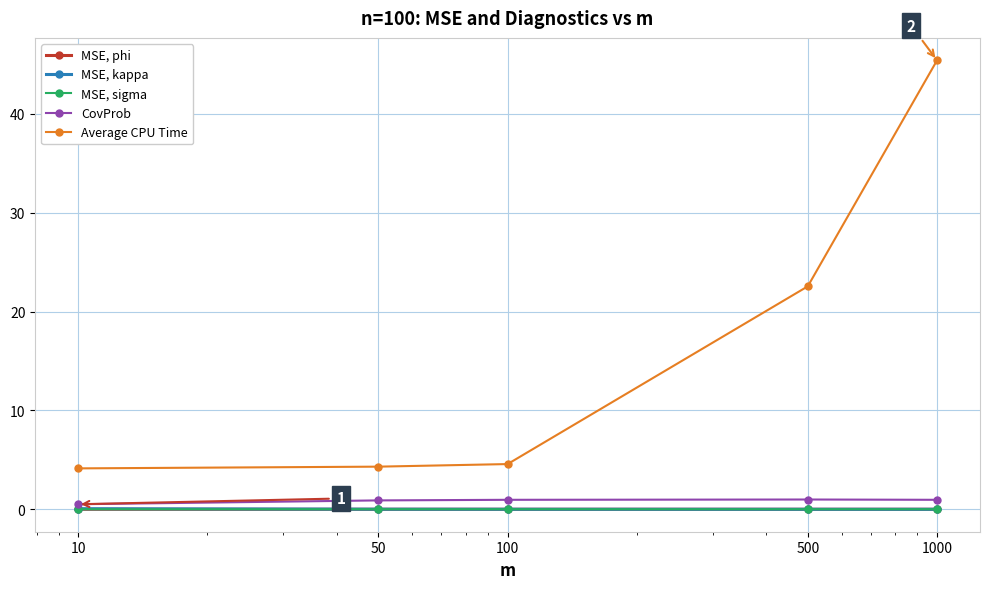

What is the average value of the Average CPU Time series?

16.2